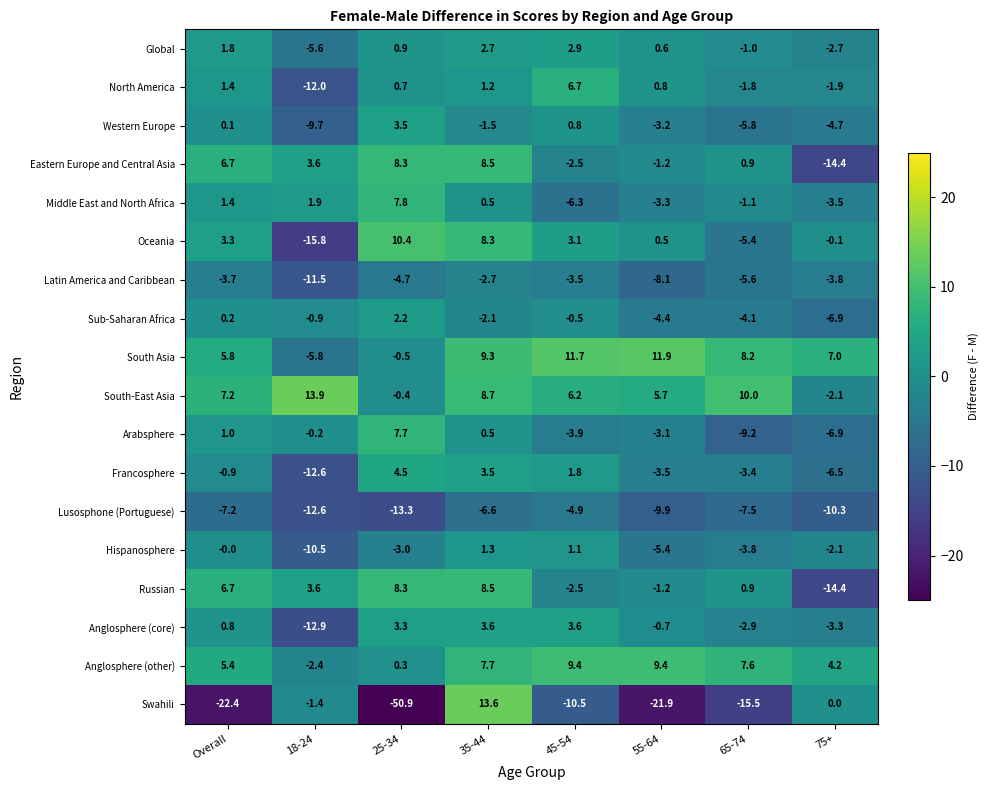

Which category has the highest value across all series?

18-24